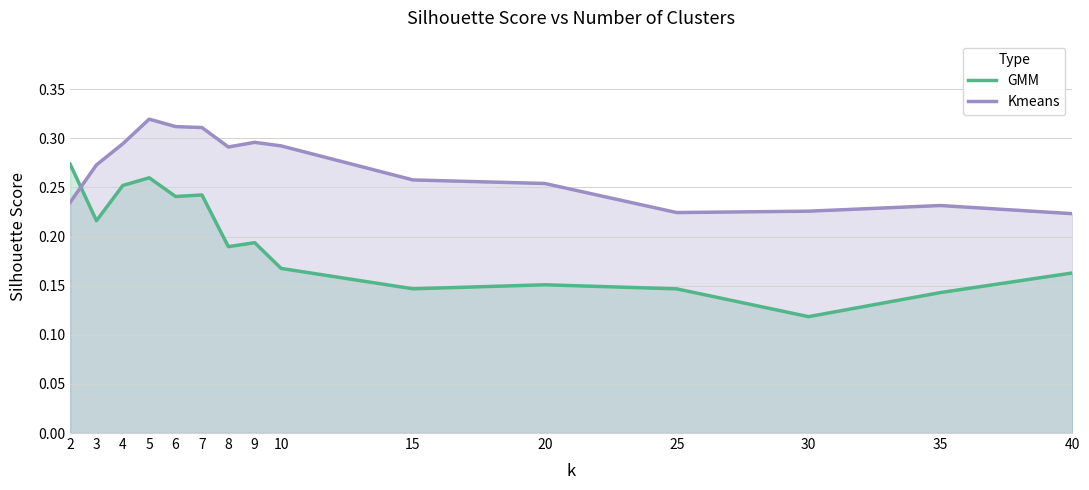

The GMM series shows 0.4 at 7. True or false?

False